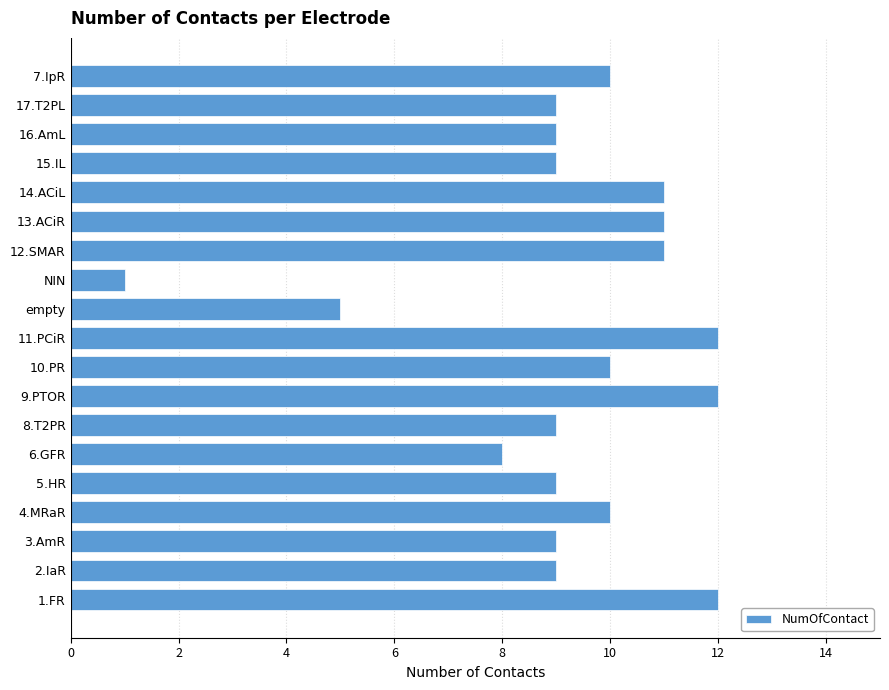

How many bars are there in total?

19